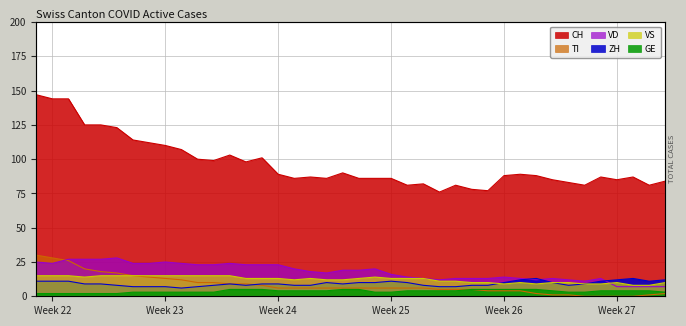

Count the number of data series in this chart.

6